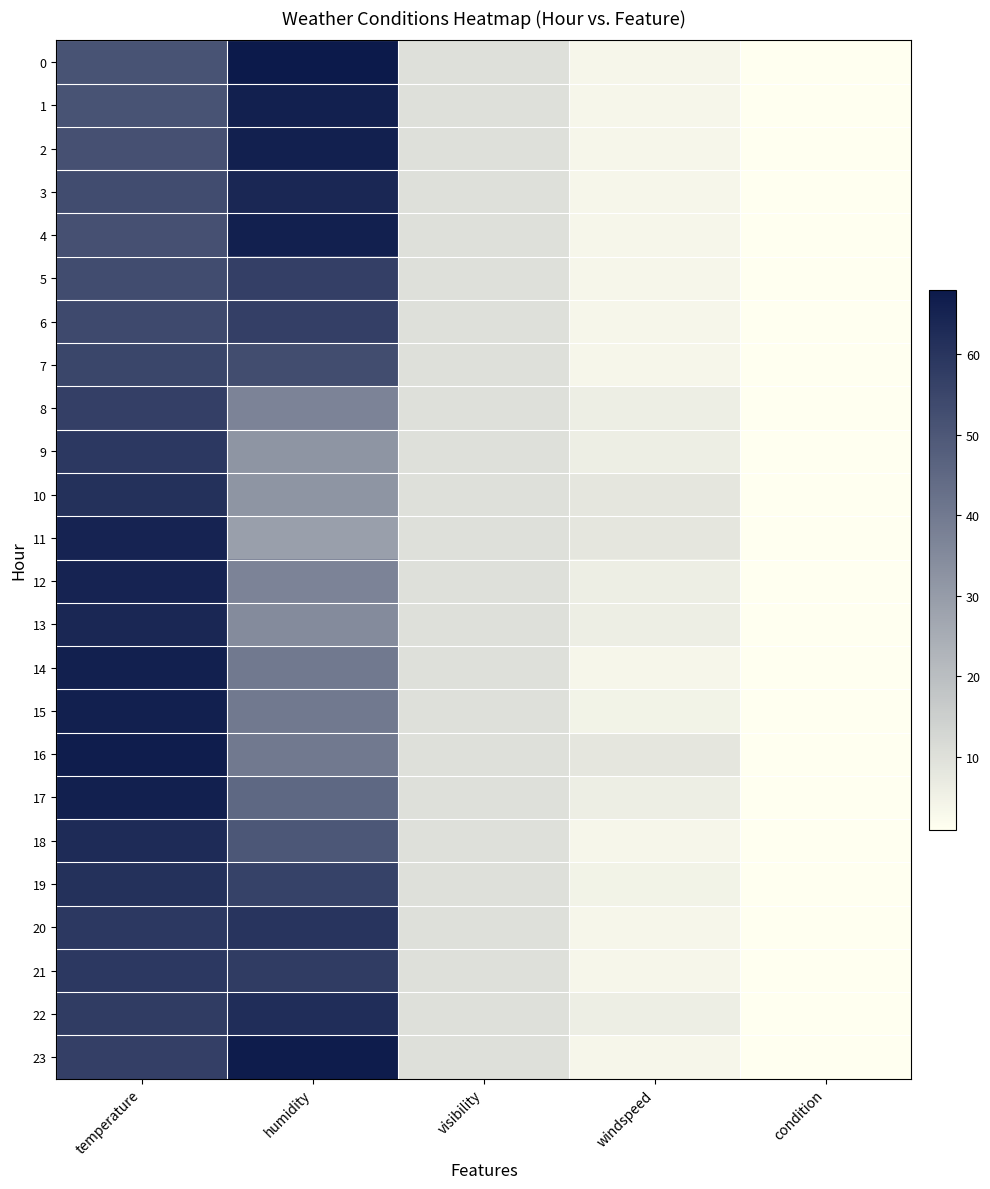

Reading right to left, transcribe all the data shown in this chart.

0: condition=1.0	windspeed=3.5	visibility=10.0	humidity=68.0	temperature=51.1
1: condition=1.0	windspeed=3.5	visibility=10.0	humidity=66.0	temperature=51.1
2: condition=1.0	windspeed=3.5	visibility=10.0	humidity=66.0	temperature=52.0
3: condition=1.0	windspeed=3.5	visibility=10.0	humidity=64.0	temperature=53.1
4: condition=1.0	windspeed=3.5	visibility=10.0	humidity=66.0	temperature=52.0
5: condition=1.0	windspeed=3.5	visibility=10.0	humidity=57.0	temperature=53.1
6: condition=1.0	windspeed=3.5	visibility=10.0	humidity=57.0	temperature=54.0
7: condition=1.0	windspeed=3.5	visibility=10.0	humidity=53.0	temperature=55.0
8: condition=1.0	windspeed=5.8	visibility=10.0	humidity=37.0	temperature=57.0
9: condition=1.0	windspeed=5.8	visibility=10.0	humidity=32.0	temperature=59.0
10: condition=1.0	windspeed=8.1	visibility=10.0	humidity=32.0	temperature=61.0
11: condition=1.0	windspeed=8.1	visibility=10.0	humidity=29.0	temperature=64.9
12: condition=1.0	windspeed=5.8	visibility=10.0	humidity=37.0	temperature=64.9
13: condition=1.0	windspeed=5.8	visibility=10.0	humidity=35.0	temperature=64.0
14: condition=1.0	windspeed=3.5	visibility=10.0	humidity=40.0	temperature=66.0
15: condition=1.0	windspeed=4.6	visibility=10.0	humidity=40.0	temperature=66.0
16: condition=1.0	windspeed=8.1	visibility=10.0	humidity=40.0	temperature=66.9
17: condition=1.0	windspeed=5.8	visibility=10.0	humidity=45.0	temperature=66.0
18: condition=1.0	windspeed=3.5	visibility=10.0	humidity=50.0	temperature=63.0
19: condition=1.0	windspeed=4.6	visibility=10.0	humidity=56.0	temperature=61.0
20: condition=1.0	windspeed=3.5	visibility=10.0	humidity=60.0	temperature=59.0
21: condition=1.0	windspeed=3.5	visibility=10.0	humidity=58.0	temperature=59.0
22: condition=1.0	windspeed=5.8	visibility=10.0	humidity=62.0	temperature=57.9
23: condition=1.0	windspeed=3.5	visibility=10.0	humidity=67.0	temperature=57.0